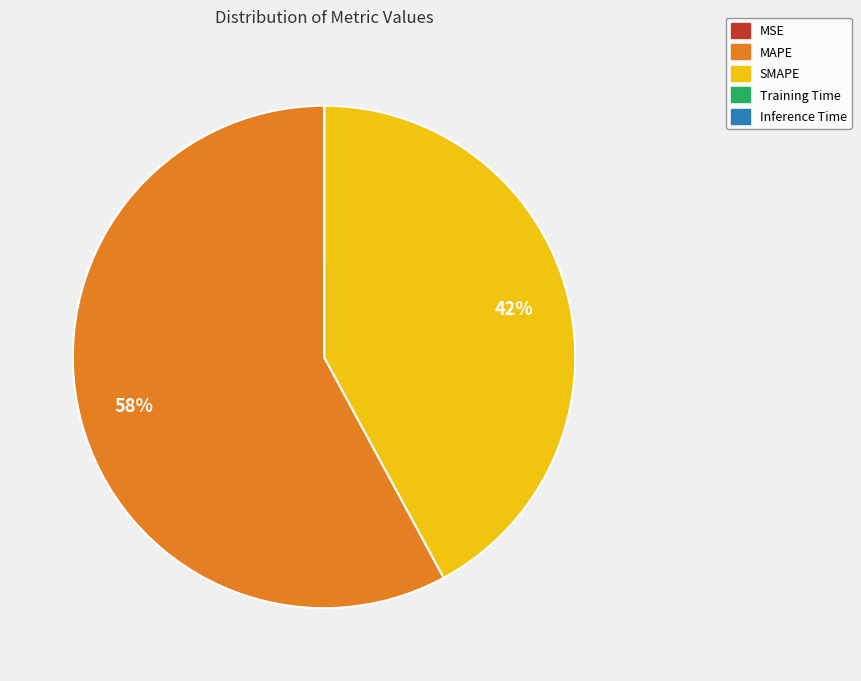

The MAPE slice represents 50% of the pie. True or false?

False